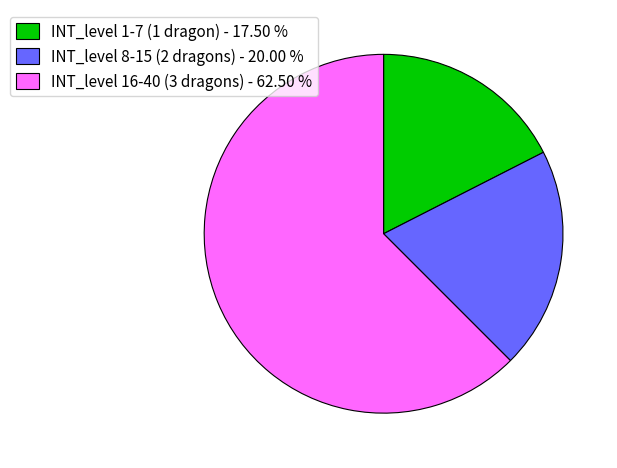

What is the smallest slice in the pie chart?

INT_level 1-7 (1 dragon) - 17.50 %